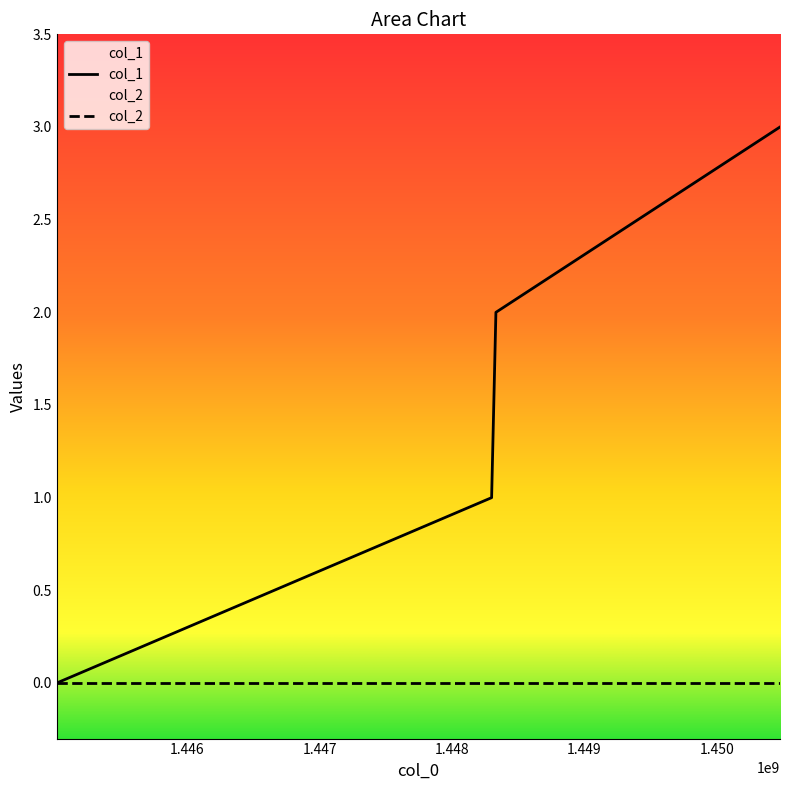

True or false: there are more than 0 points higher than both neighbors.

False